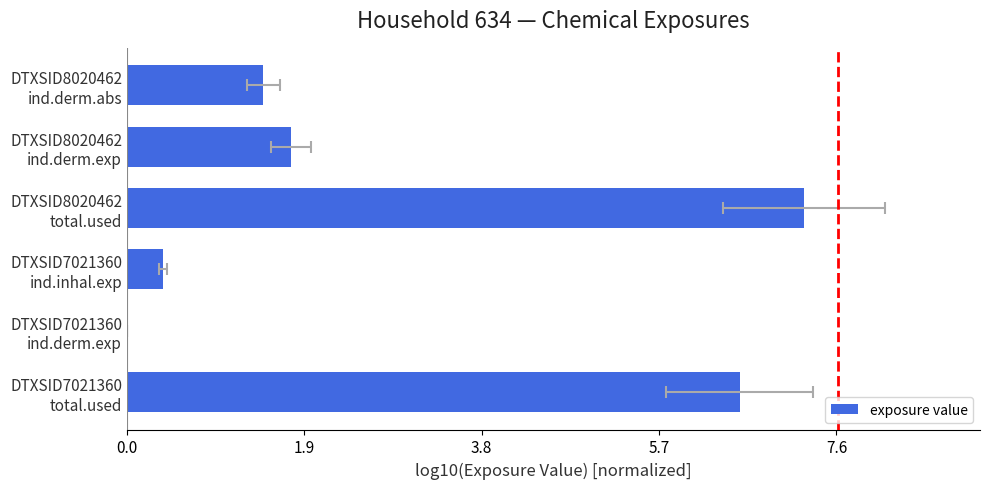

How many data points are above 1?

4